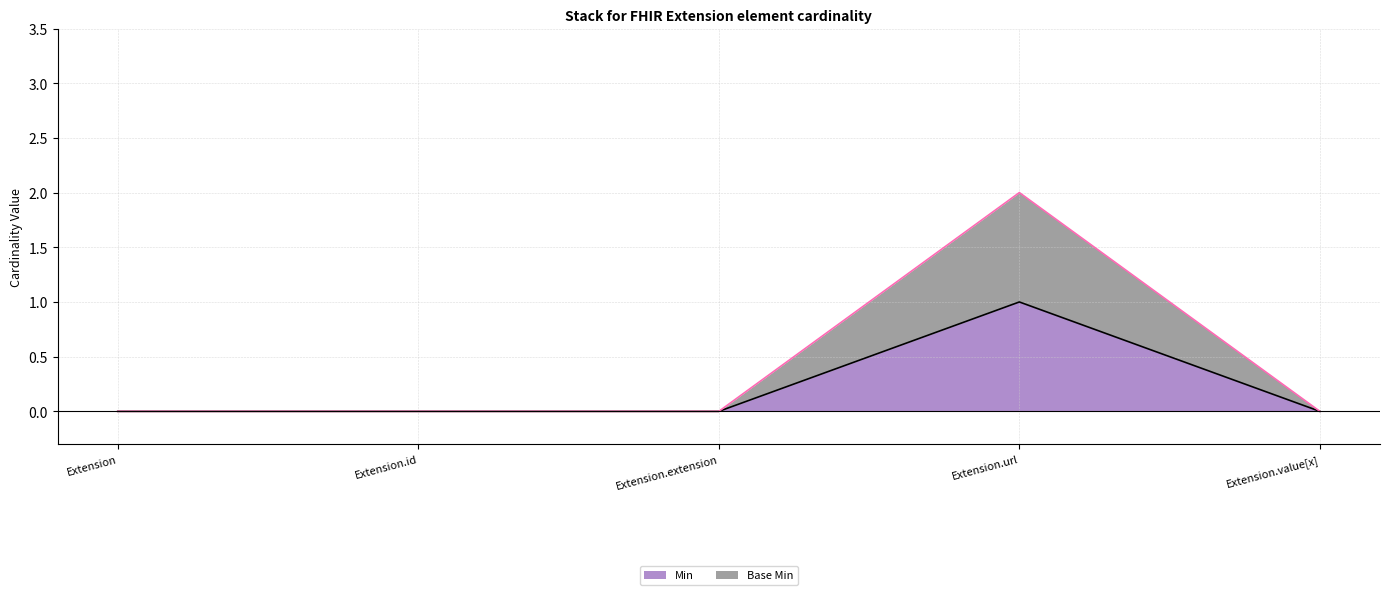

Reading left to right, transcribe all the data shown in this chart.

Min: Extension=0	Extension.id=0	Extension.extension=0	Extension.url=1	Extension.value[x]=0
Base Min: Extension=0	Extension.id=0	Extension.extension=0	Extension.url=2	Extension.value[x]=0